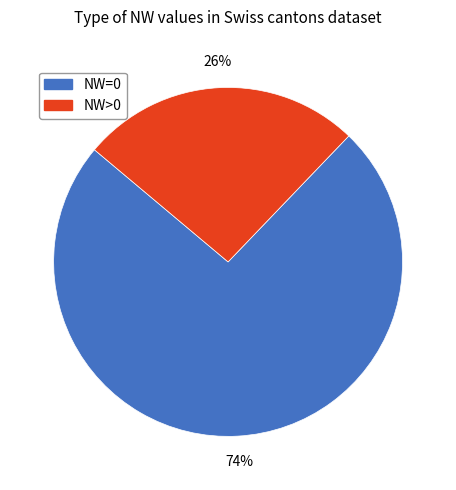

To the nearest percent, what is the combined percentage of NW=0 and NW>0?

100%